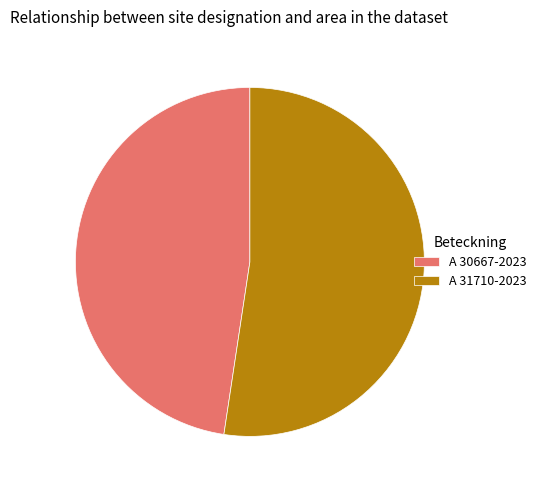

Rank the categories by value from lowest to highest.

A 30667-2023, A 31710-2023